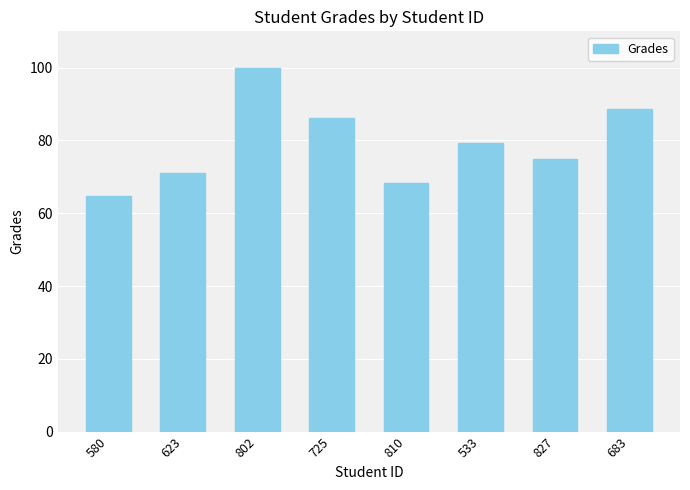

Does the chart contain any negative values?

No